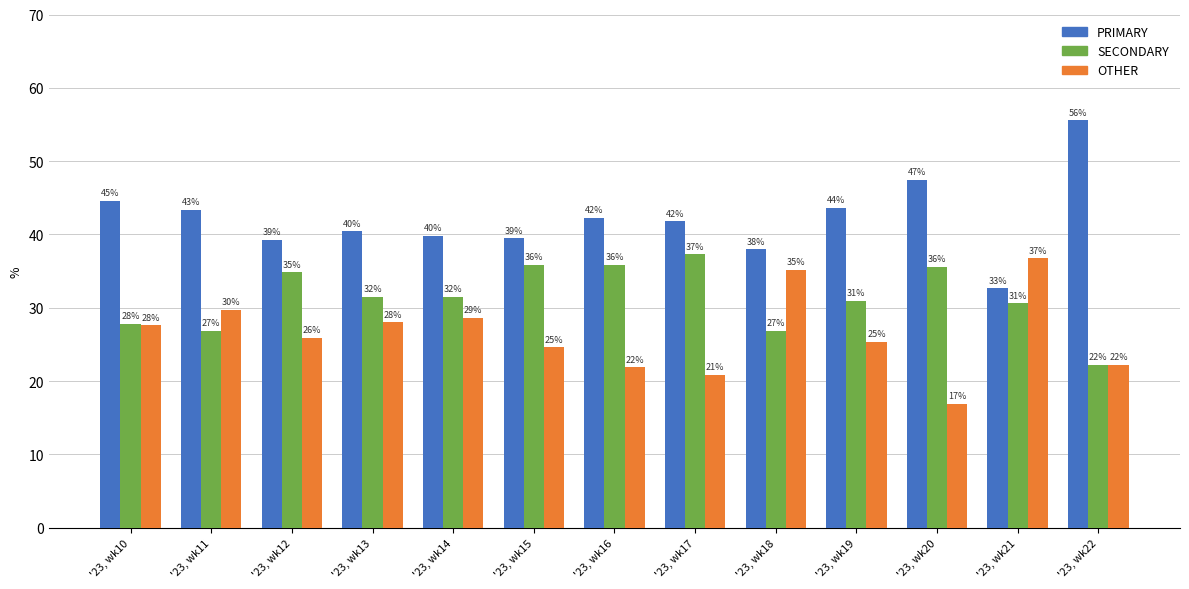

Are the bars horizontal?

No